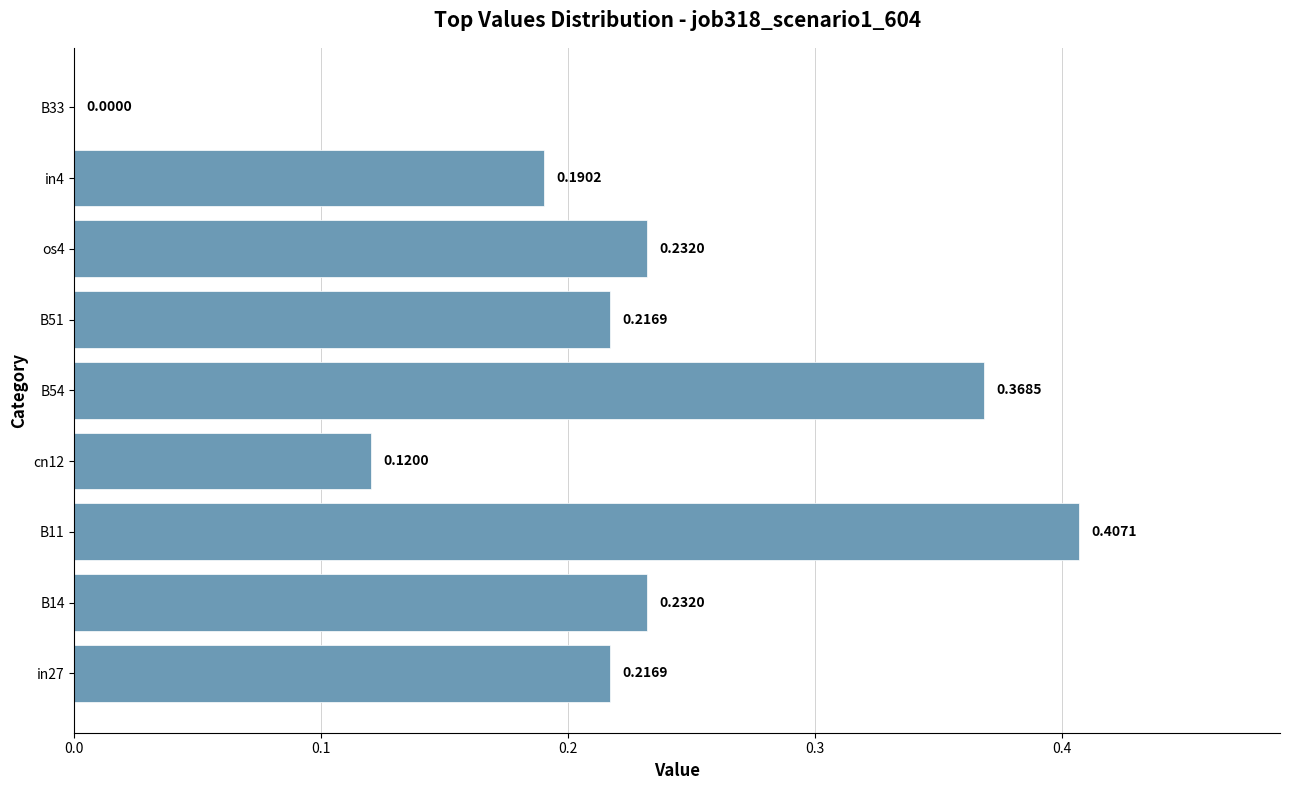

Which has a higher value, B33 or B51?

B51